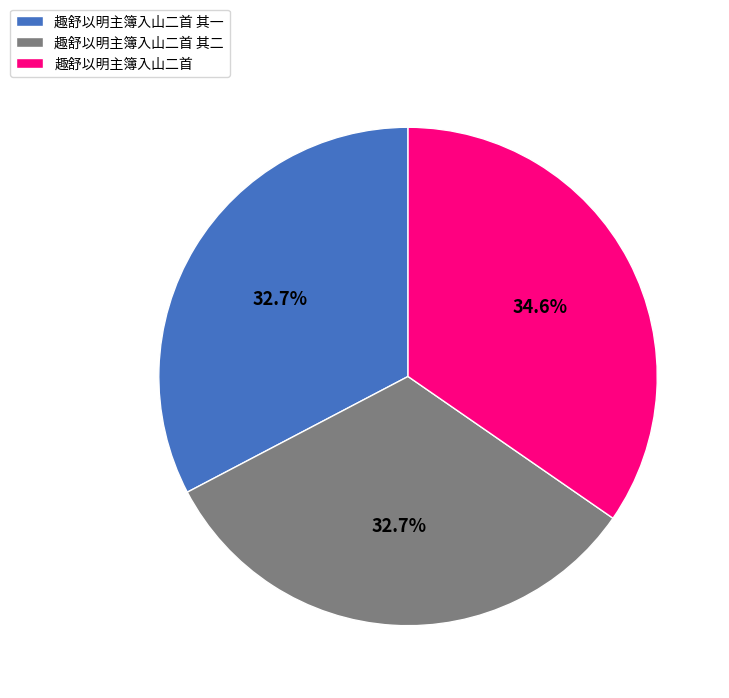

Approximately how many times larger is the value at 趣舒以明主簿入山二首 其二 compared to 趣舒以明主簿入山二首?

0.9